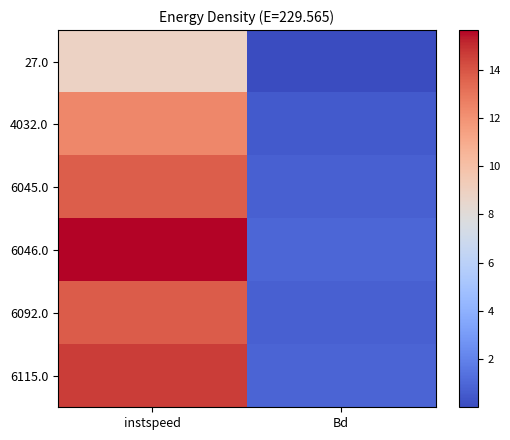

Which series has the largest range (max minus min)?

6046.0